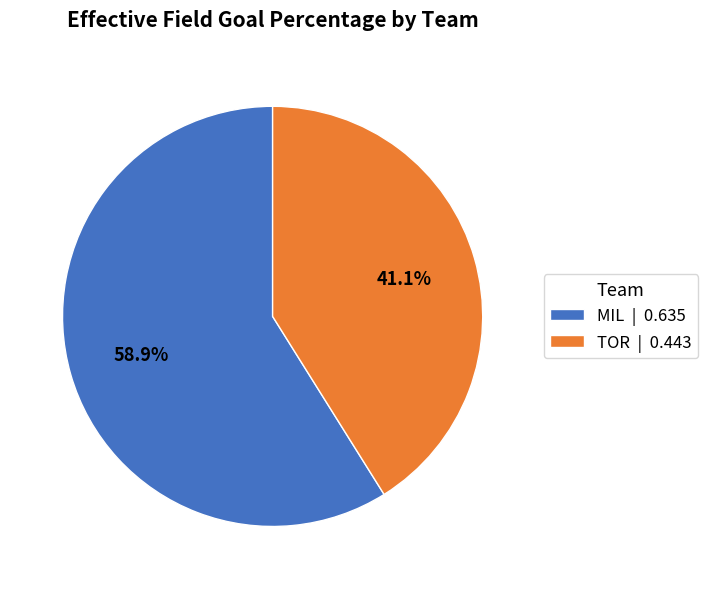

Which category has the biggest portion of the pie?

MIL